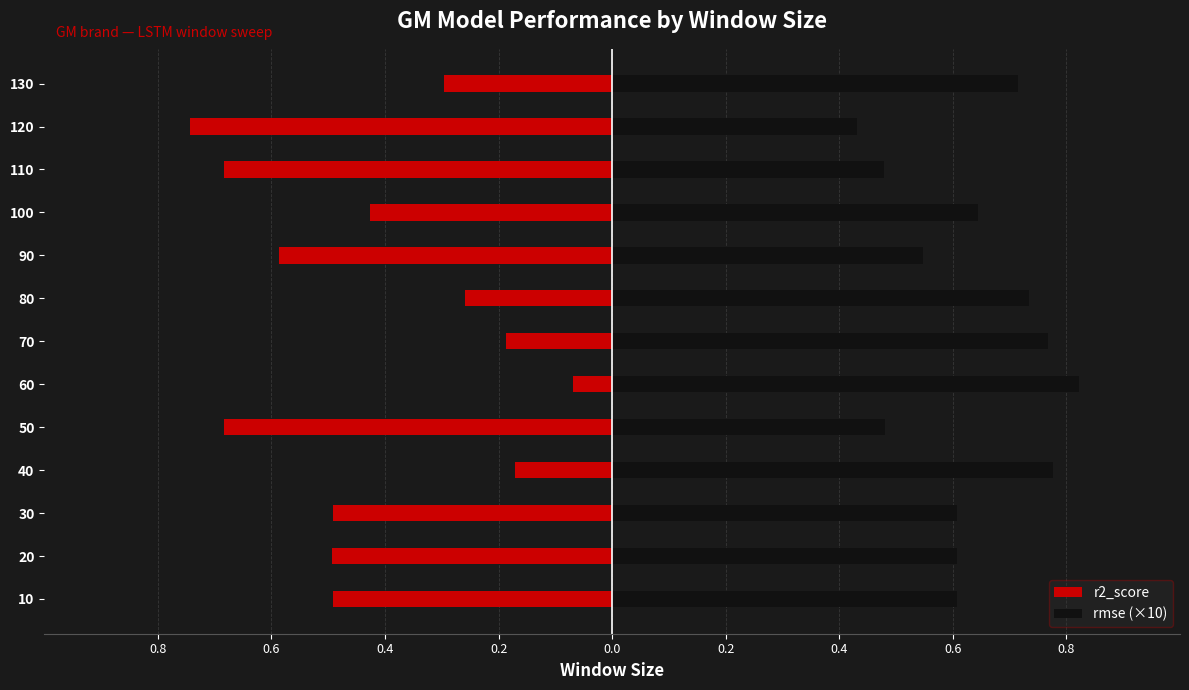

What is the difference between the maximum and second lowest values in the rmse (×10) series?

0.3